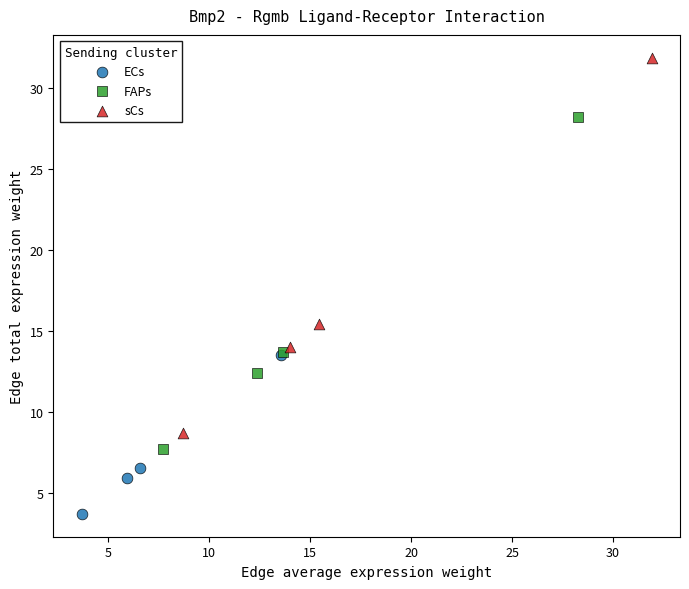

Which series has the widest spread of Y values?

sCs